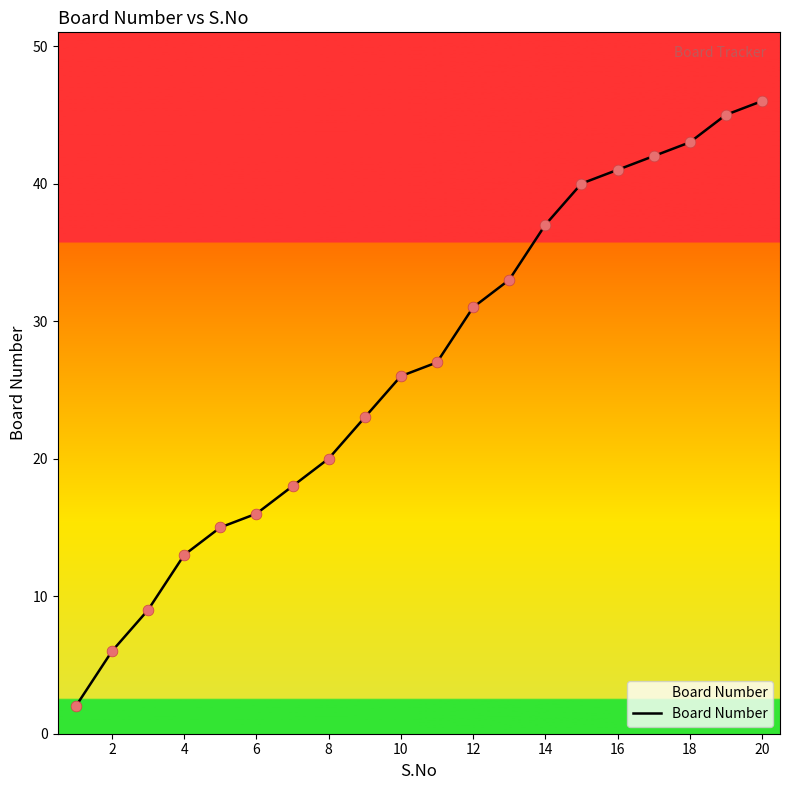

What is the greatest value displayed?

46